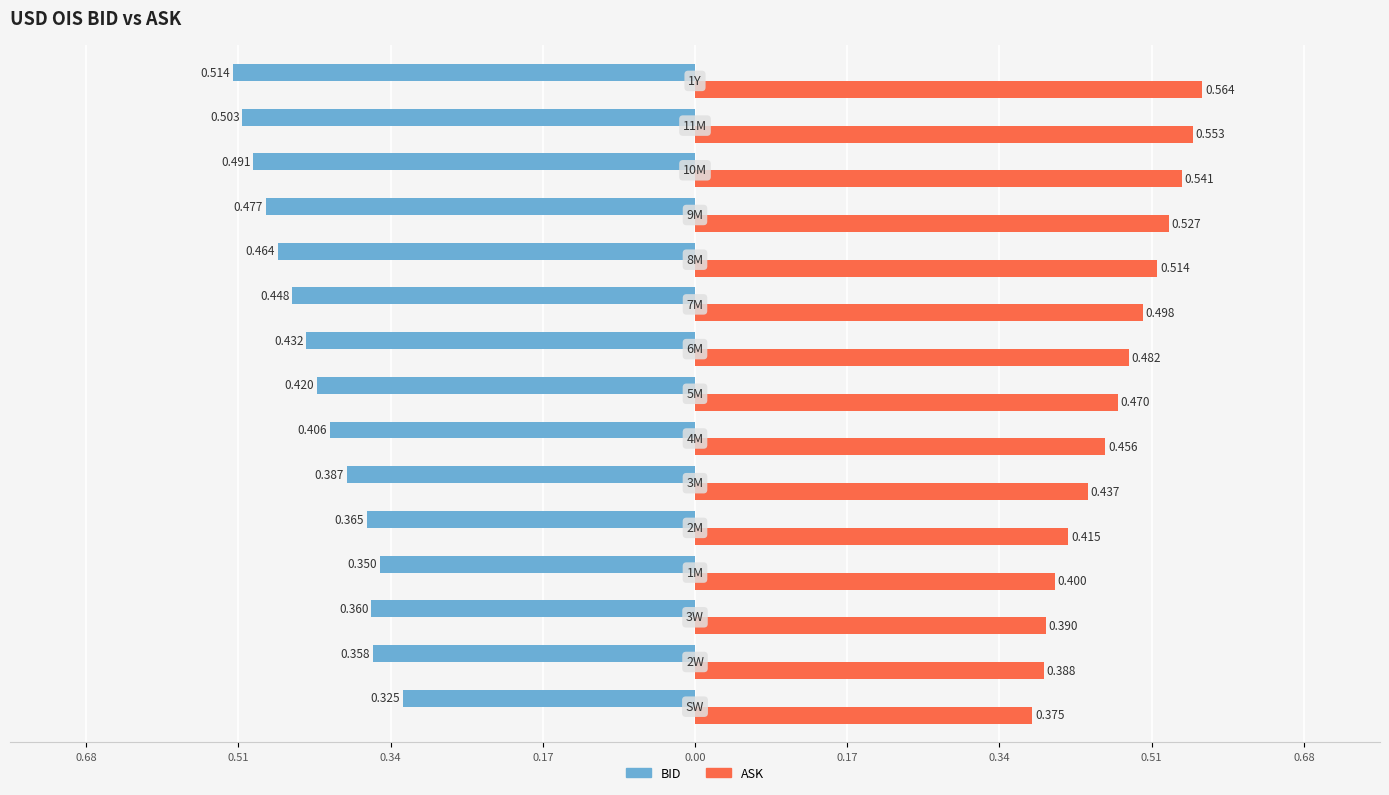

What are all the series names shown in the legend?

BID, ASK